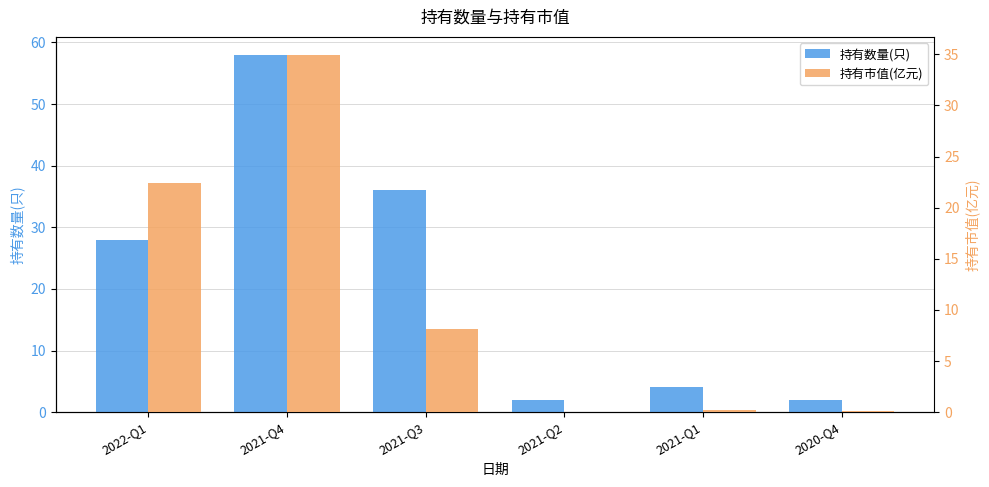

What position from the right is 2021-Q2?

3